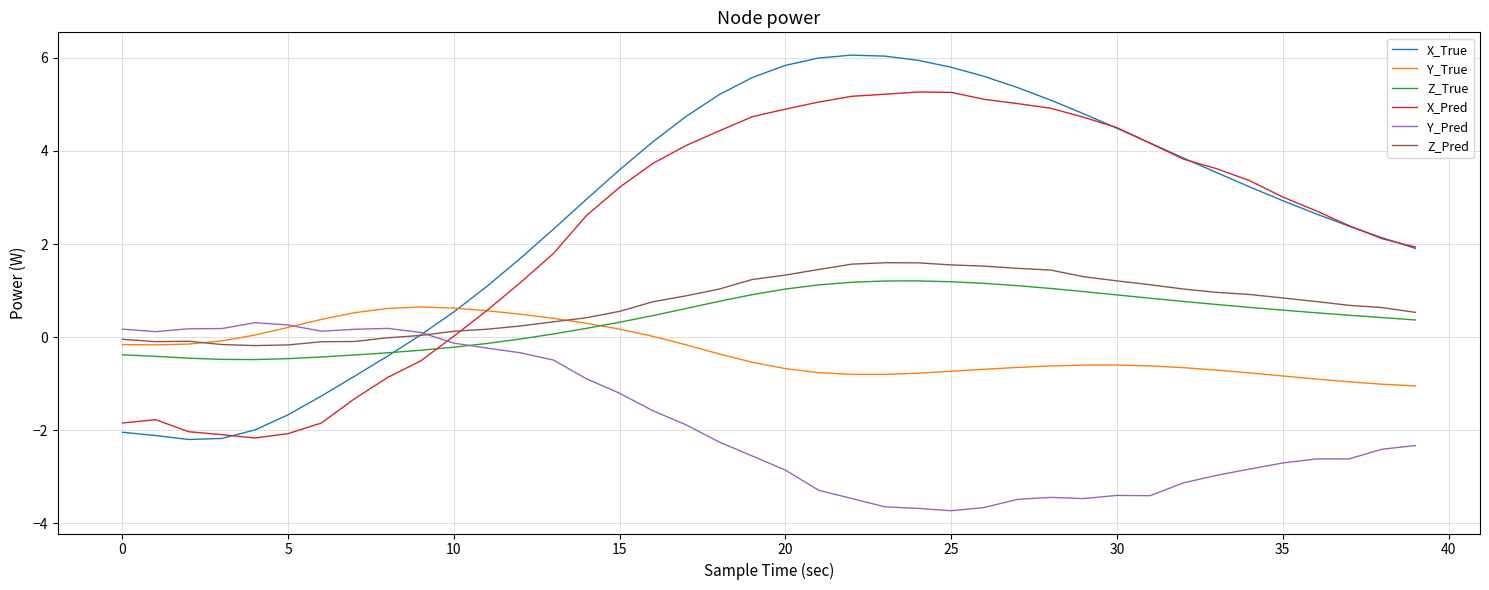

Which series has the widest spread of values?

X_True